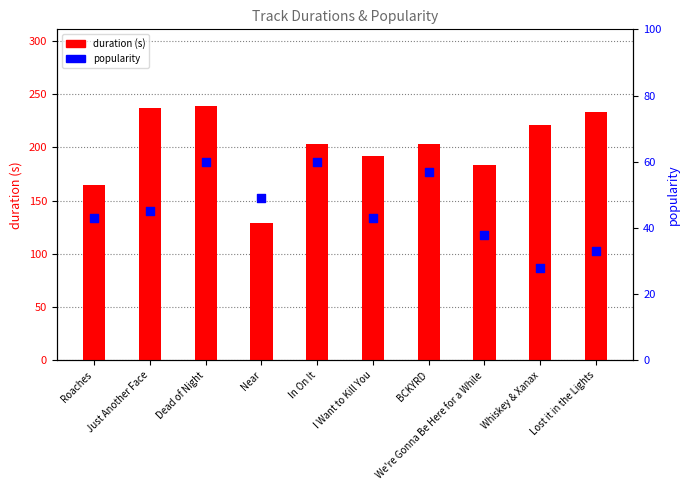

What are all the series names shown in the legend?

duration, popularity